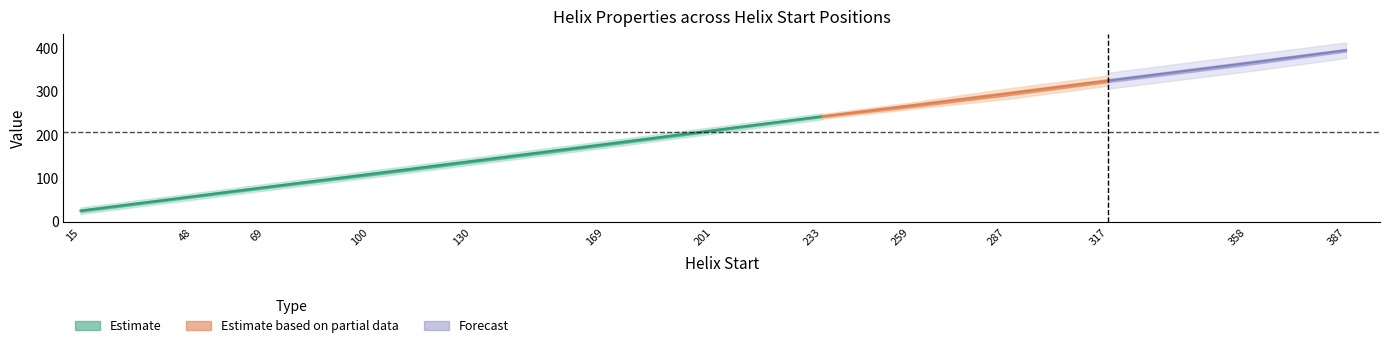

At how many categories does at least one series exceed 248?

5